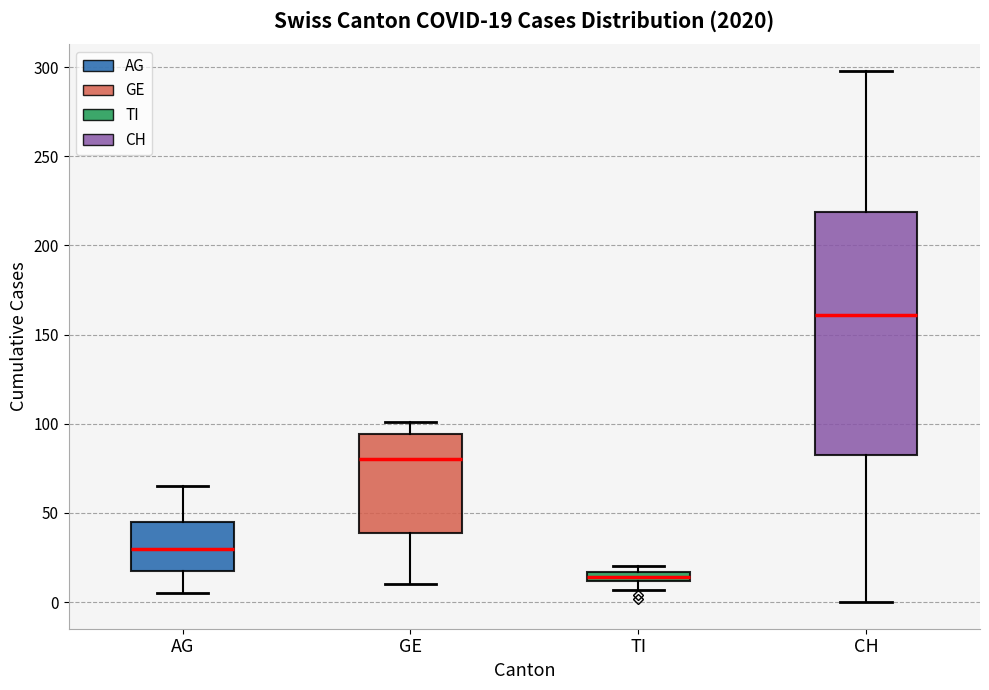

Which box's median line is the lowest?

TI